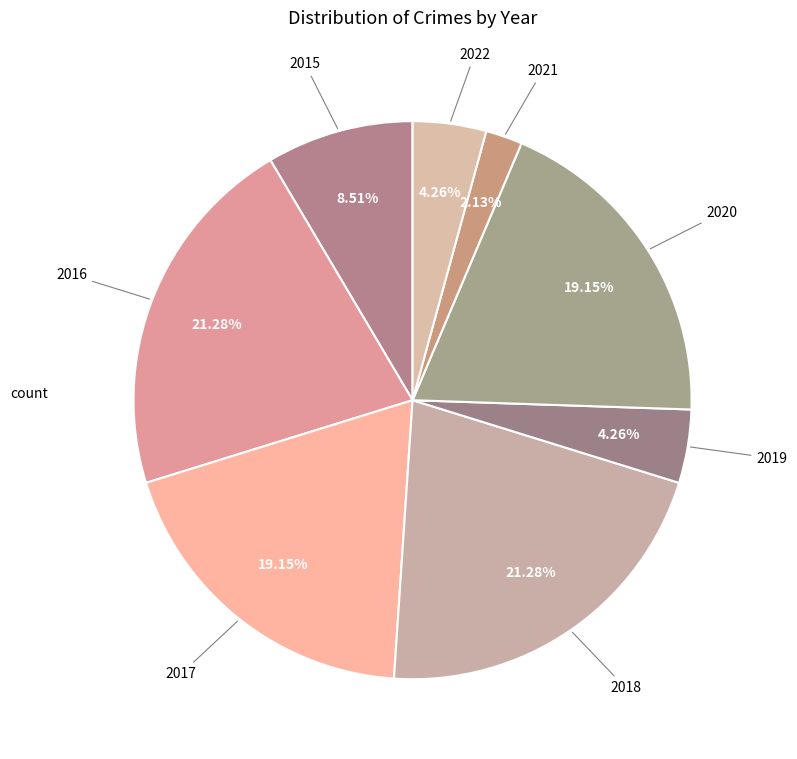

How many segments does this pie chart have?

8